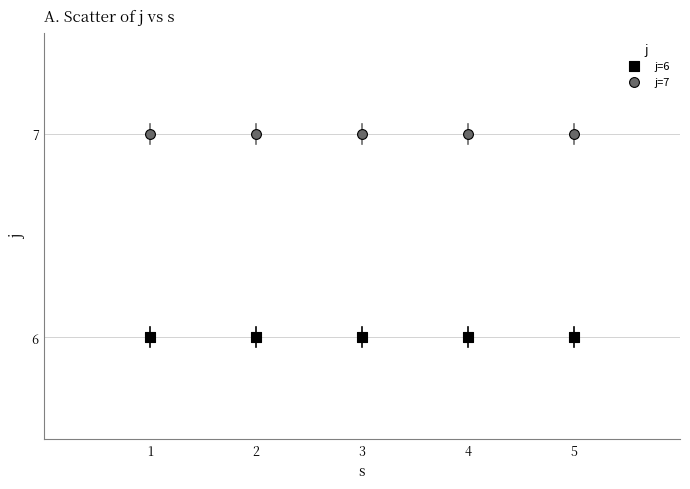

Which series contains the highest Y value?

j=7